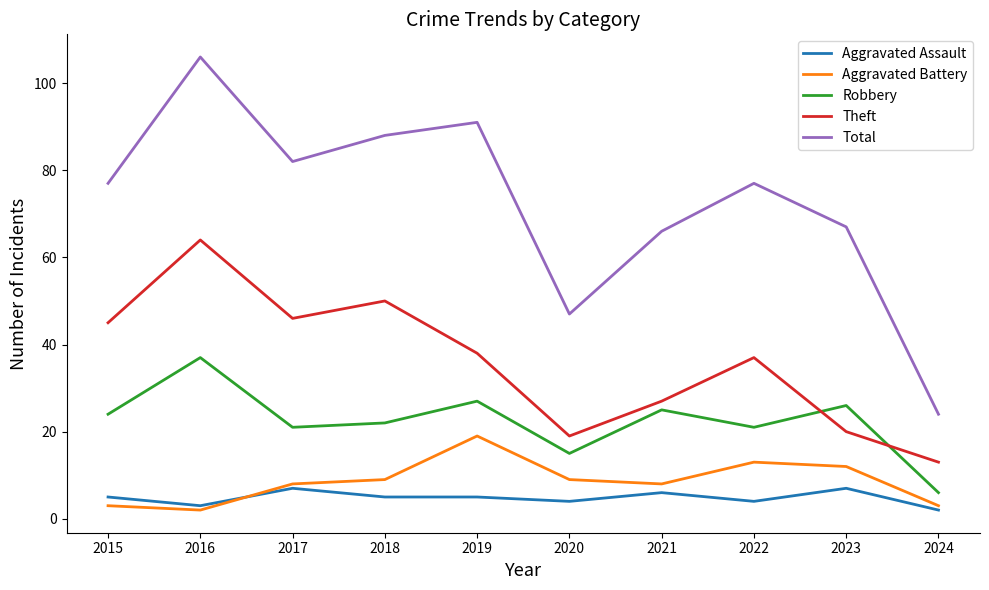

Is it true that Theft equals 27 at 2021?

True